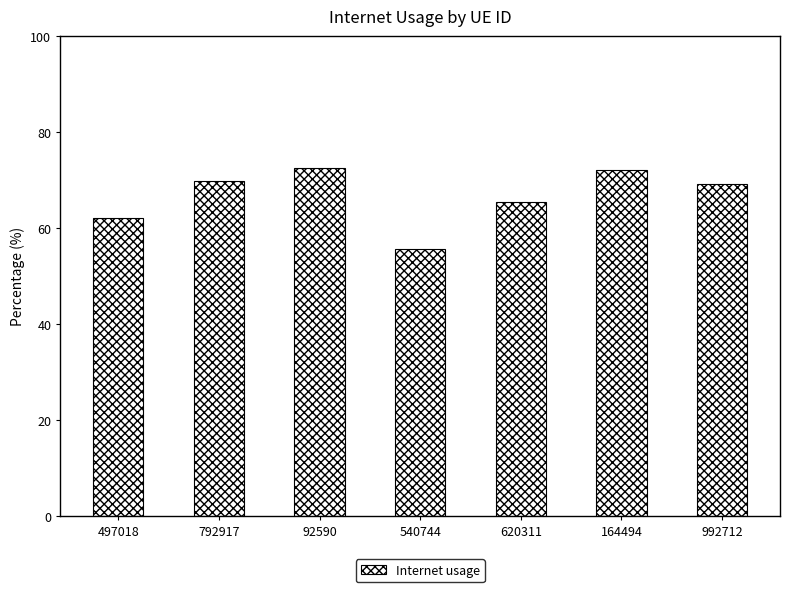

What is the change in value from 92590 to 540744?

-17.0